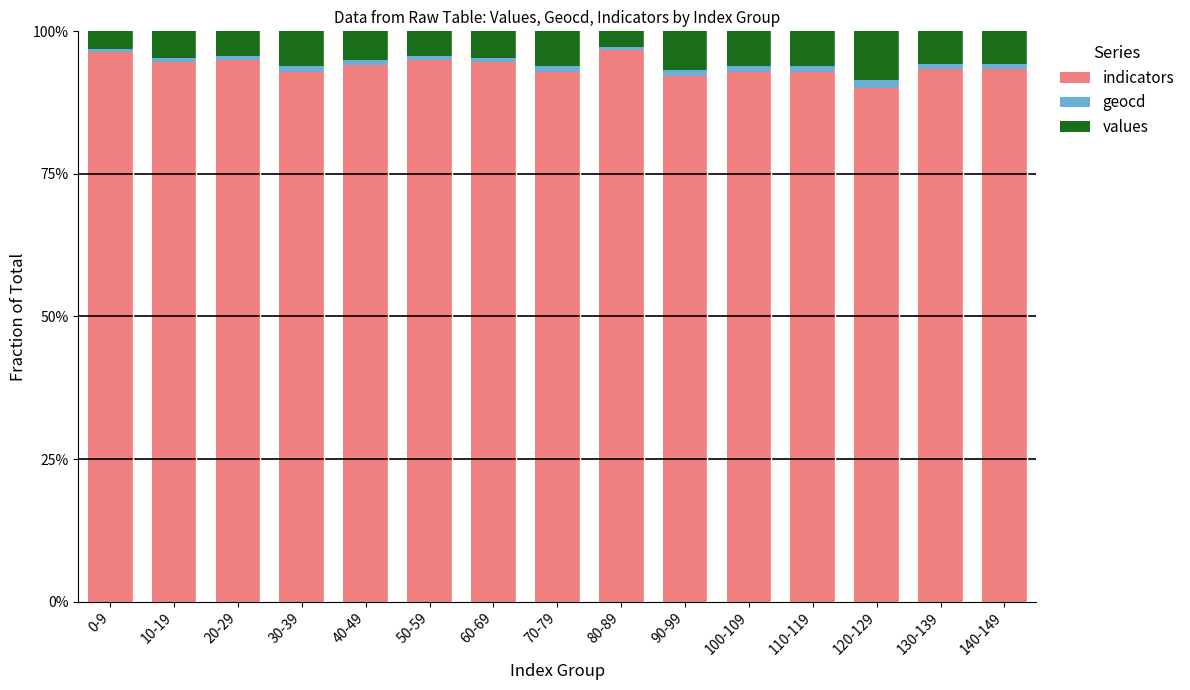

Which series changed the most between 10-19 and 30-39?

indicators